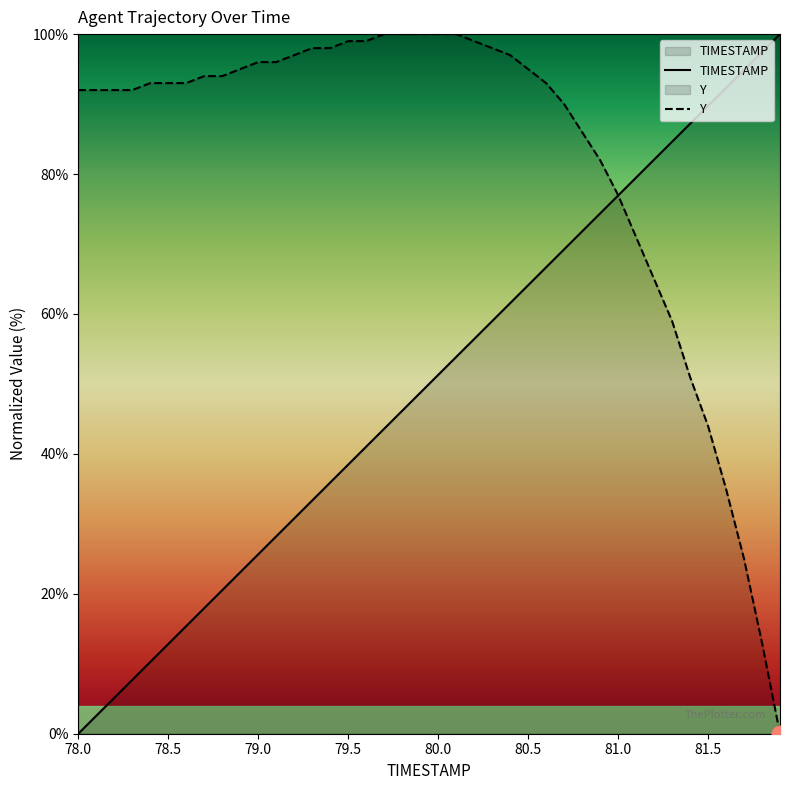

Which category has the highest value in the TIMESTAMP series?

81.9